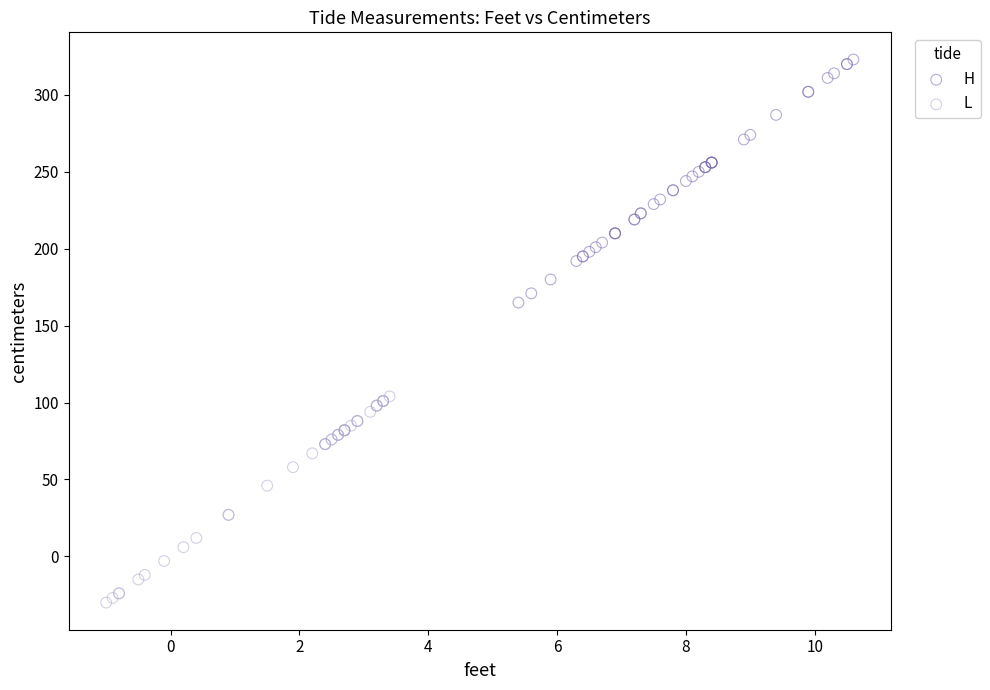

Which series reaches the minimum Y coordinate?

L